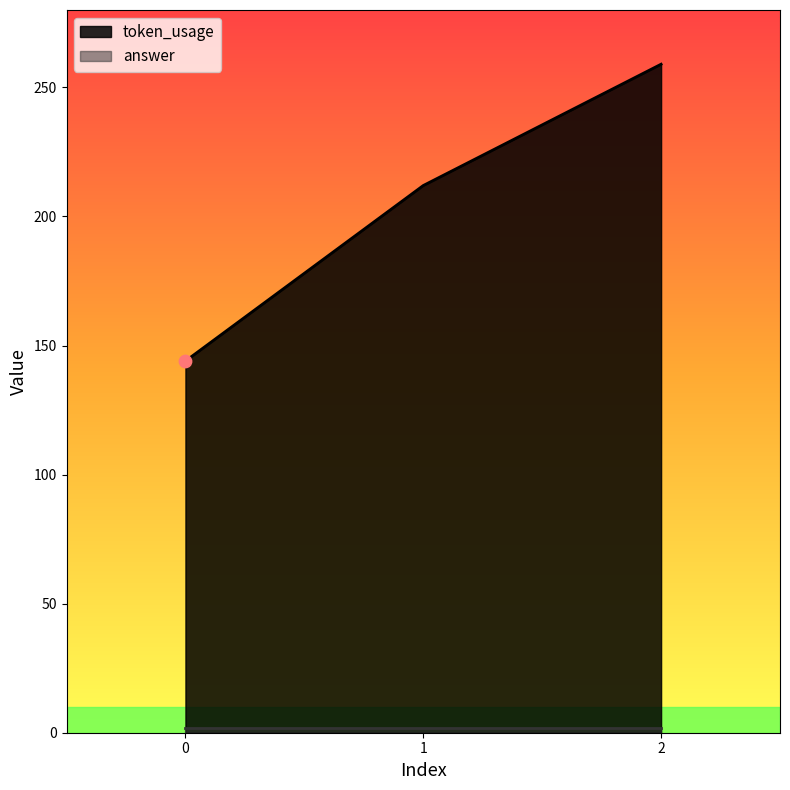

Which has a higher value, 2 or 0?

2